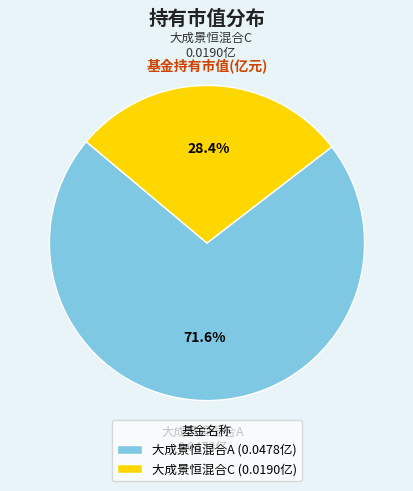

What percentage do 大成景恒混合C and 大成景恒混合A together represent?

100.0%